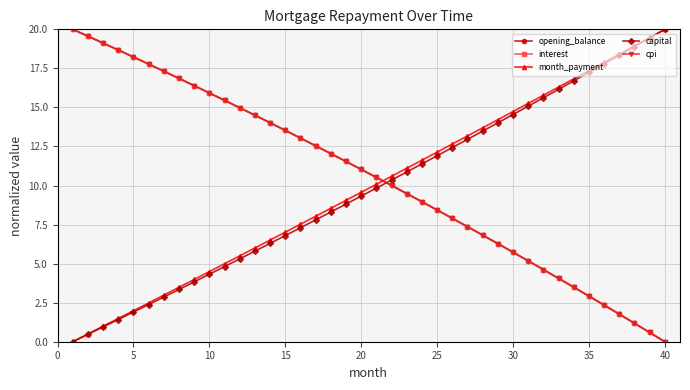

What is the maximum value for interest?

20.0